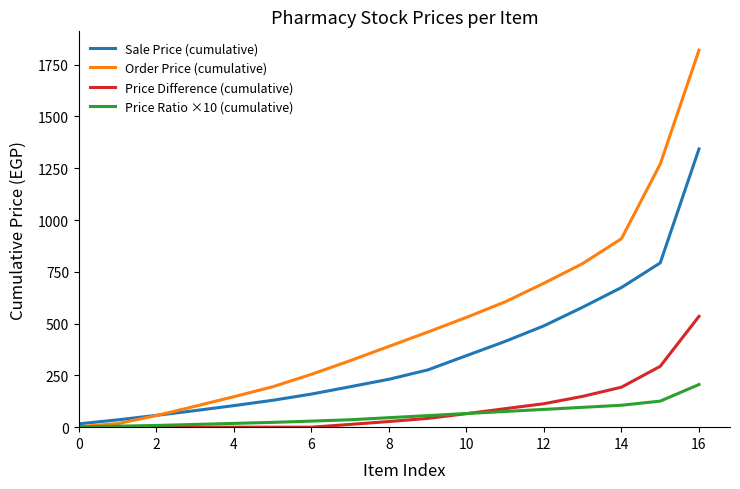

What is the maximum value for Price Ratio ×10 (cumulative)?

205.8